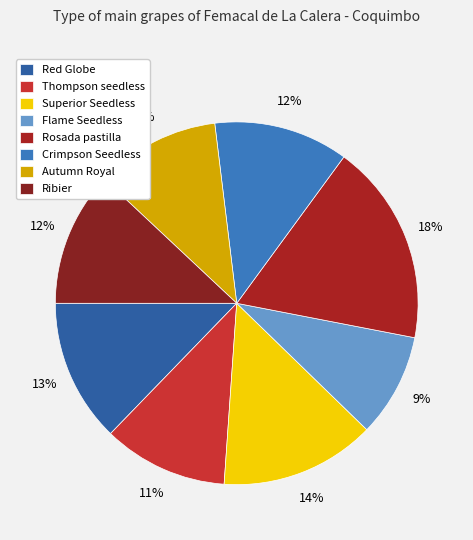

Rank the categories by value from lowest to highest.

Flame Seedless, Autumn Royal, Thompson seedless, Crimpson Seedless, Ribier, Red Globe, Superior Seedless, Rosada pastilla